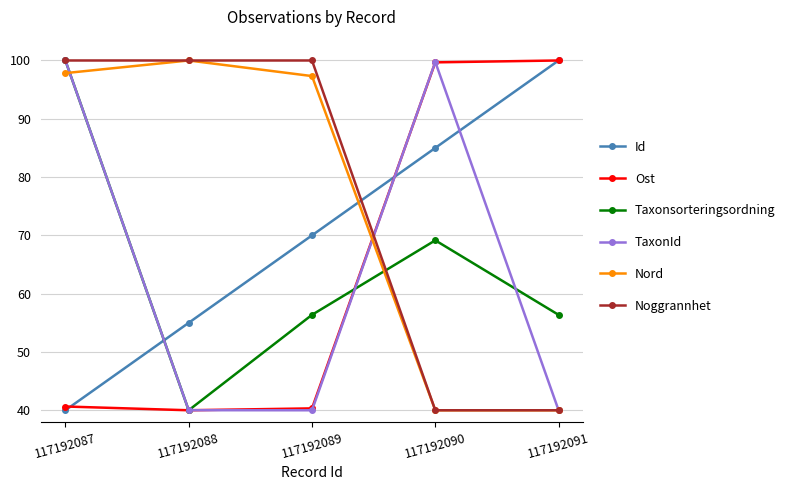

What is the value of the TaxonId point at the 4th from the left?

99.8